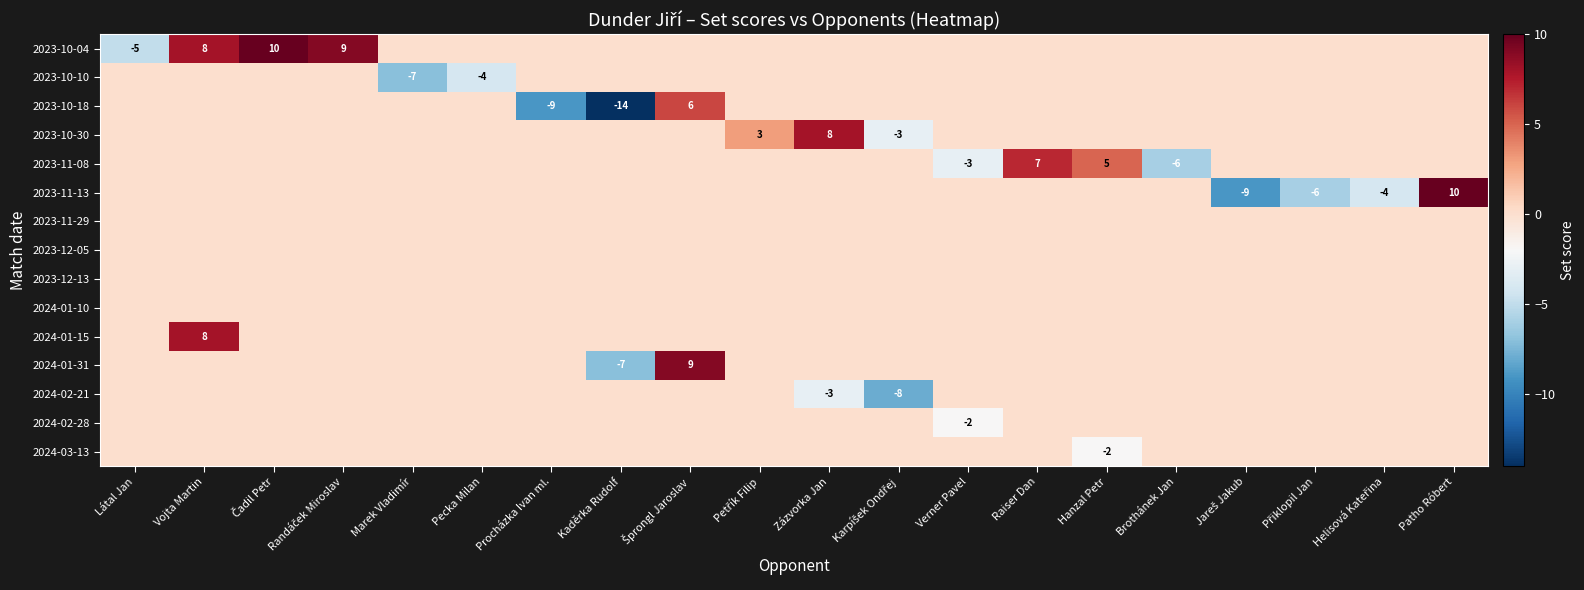

What is the sum of all 2023-11-13 values?

-9